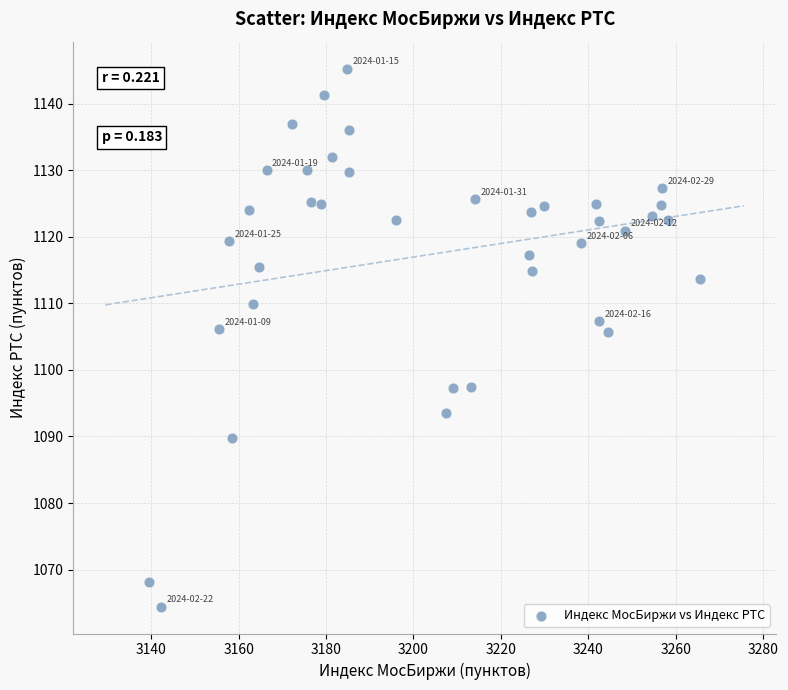

What is the range of X values (max minus min)?

126.1